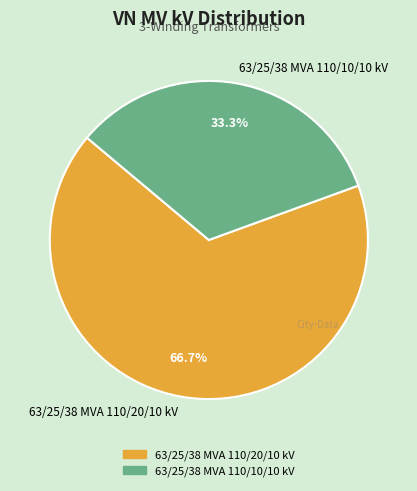

How many slices are in this pie chart?

2